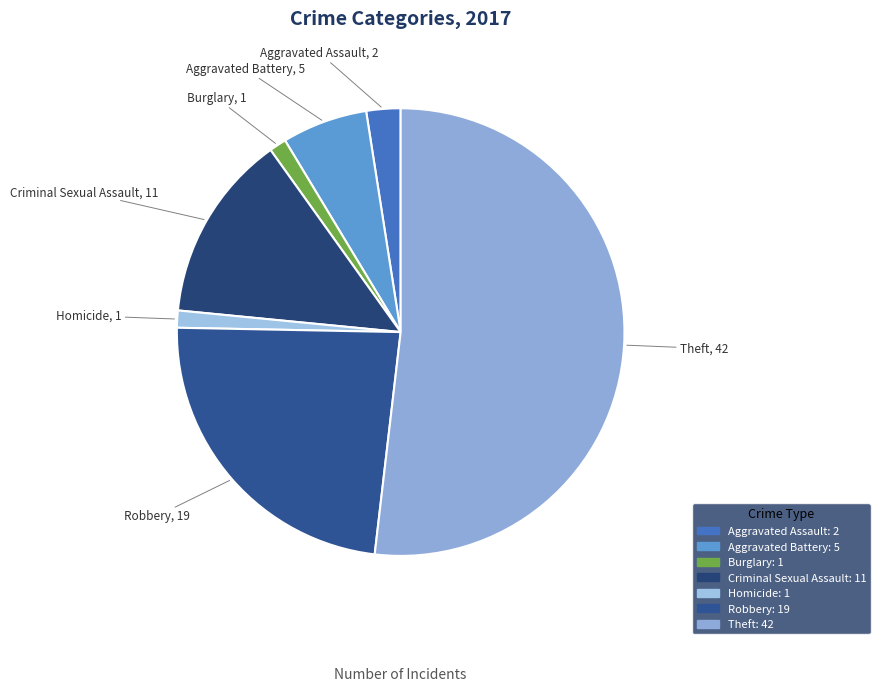

Between Aggravated Battery and Theft, which is larger?

Theft